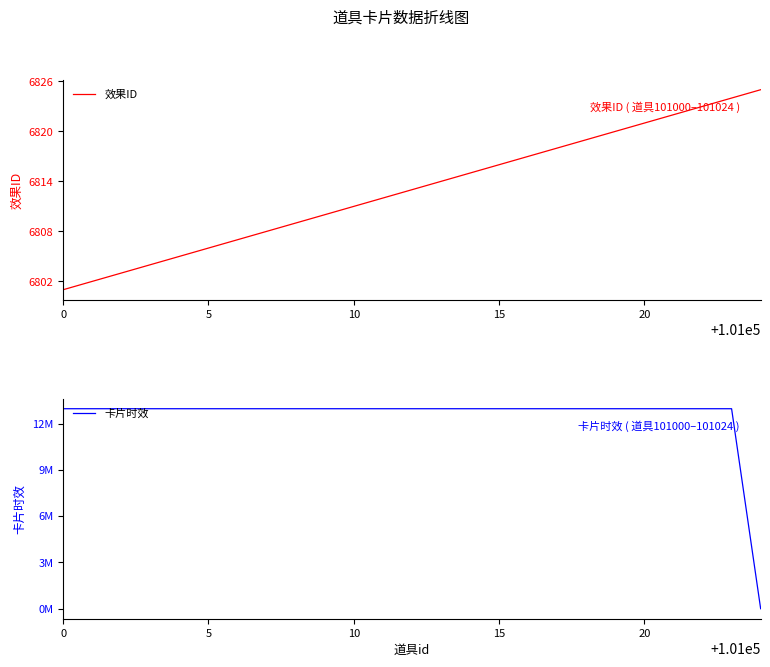

Is it true that 卡片时效 equals 12960000 at 22?

True